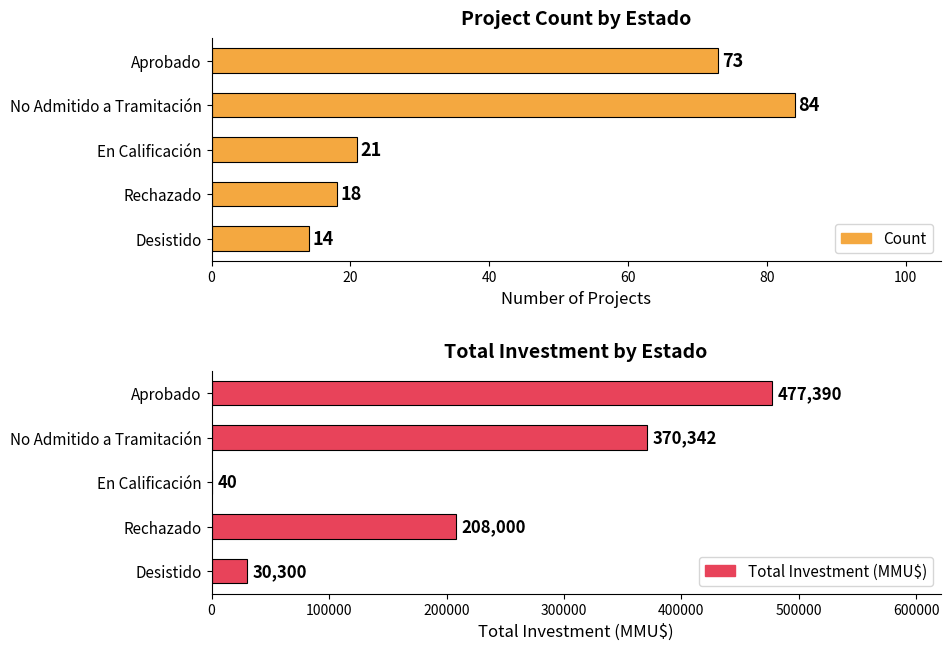

Between Desistido and Aprobado, which is larger?

Aprobado